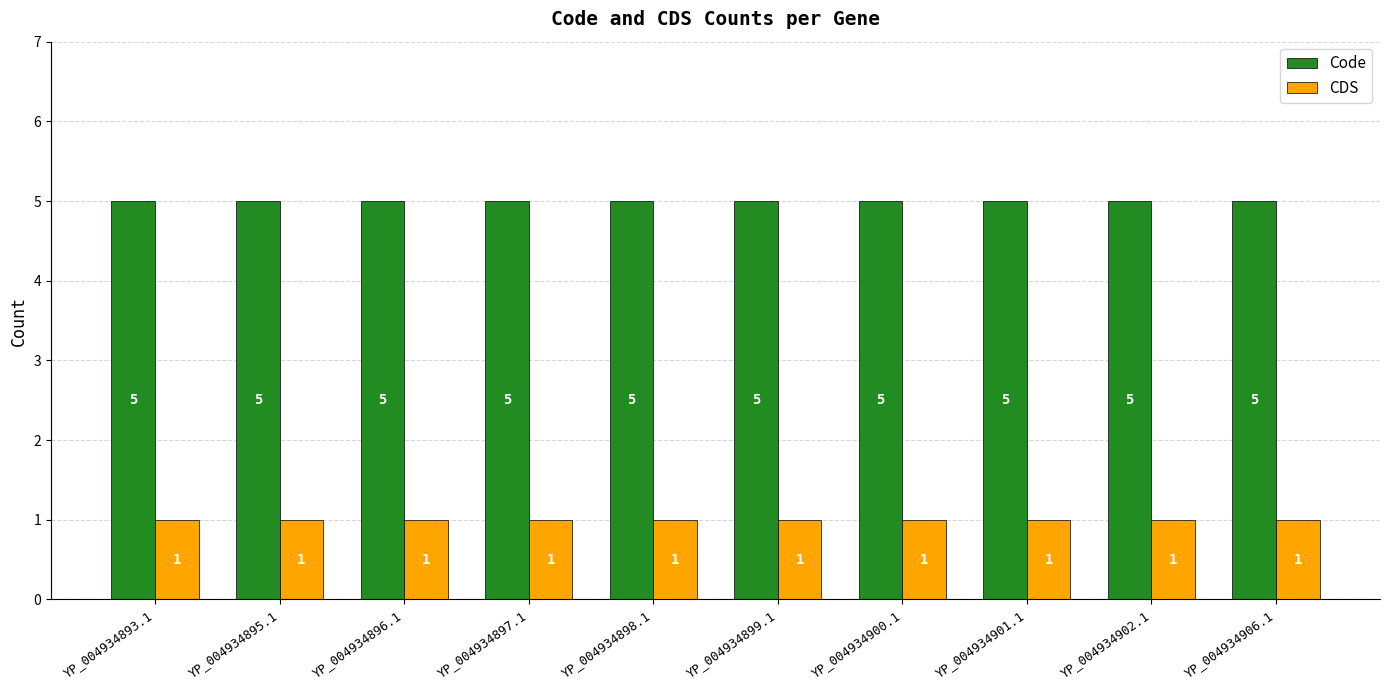

Is it true that Code equals 5 at YP_004934895.1?

True